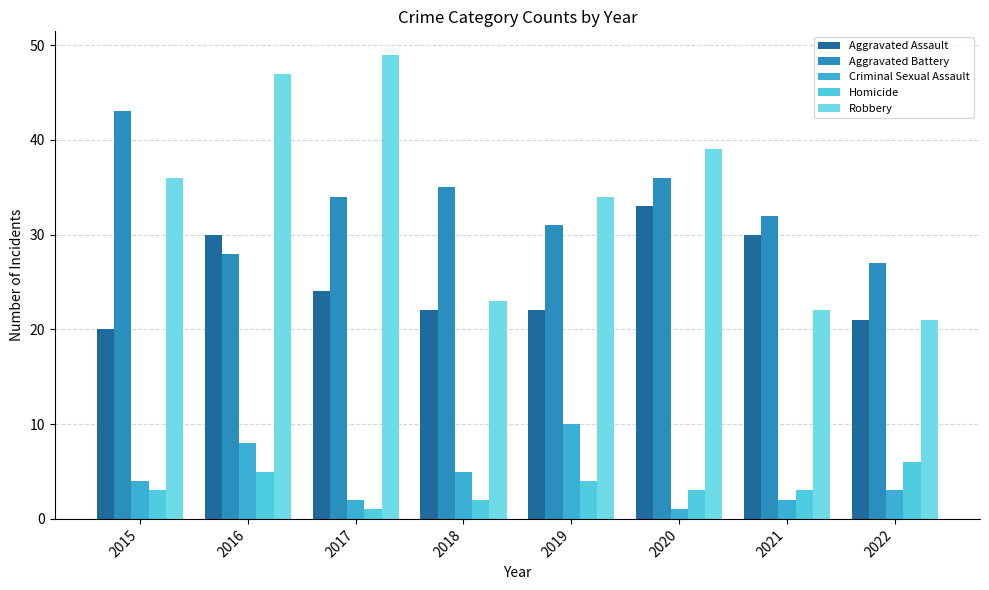

What is the value of the Robbery bar at the 5th from the left?

34